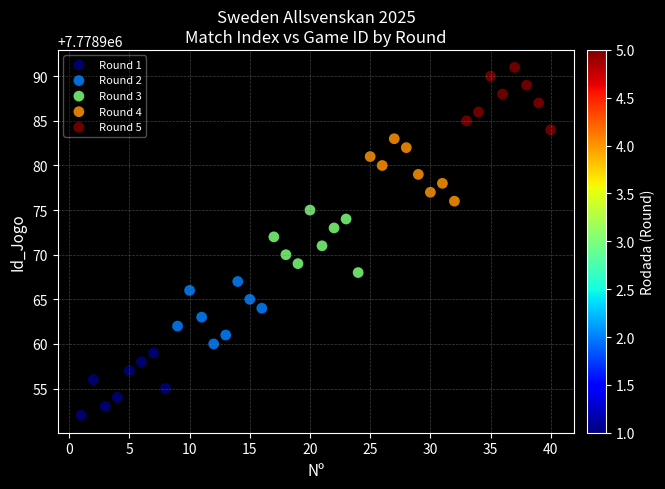

Which series contains the highest Y value?

Round 5